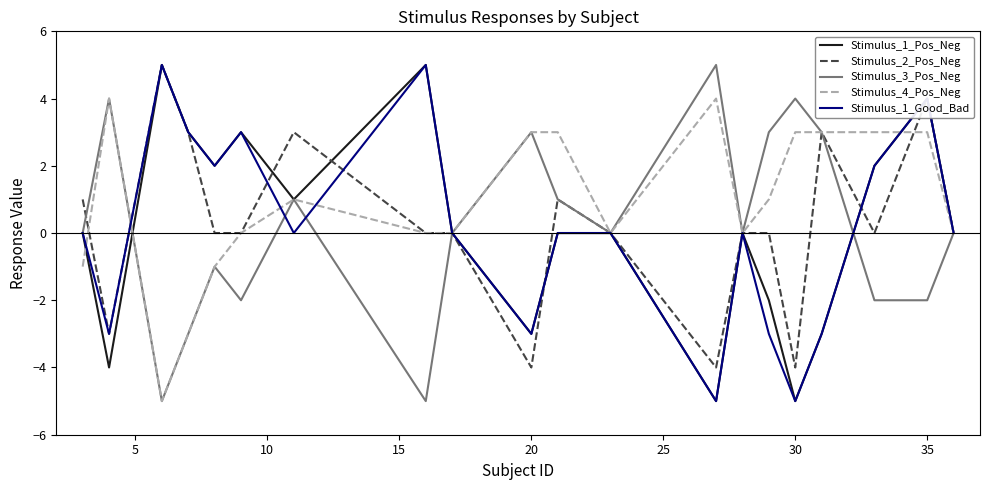

Which series has the largest total across all categories?

Stimulus_4_Pos_Neg